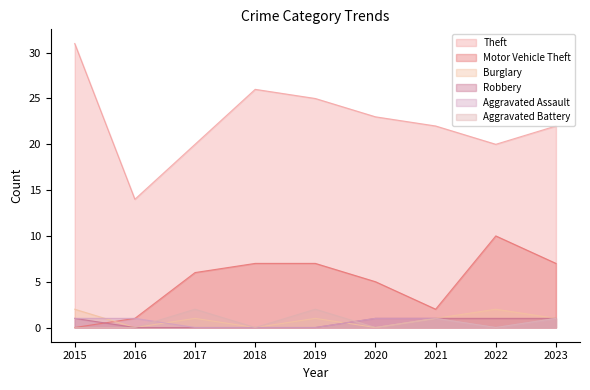

In Motor Vehicle Theft, how many points are lower than both neighbors (excluding endpoints)?

1